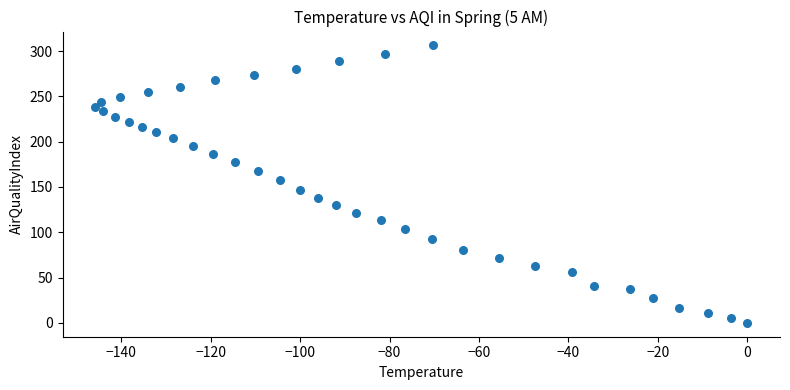

What is the range of Y values (max minus min)?

306.2